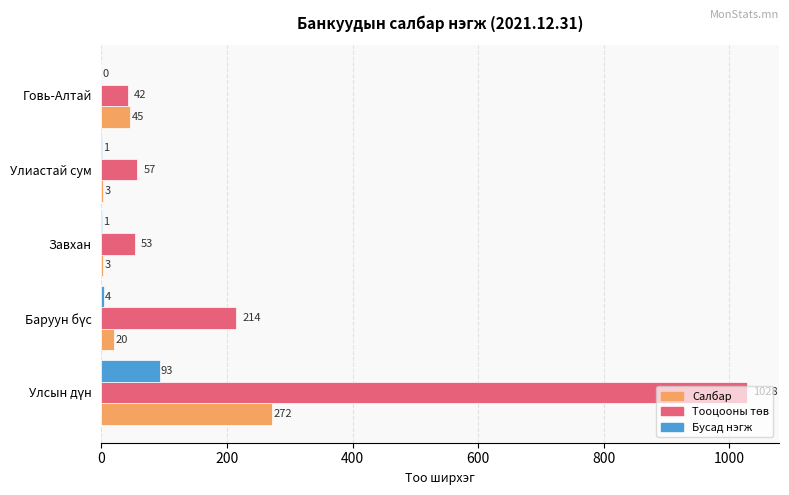

Is the value of Бусад нэгж at Говь-Алтай greater than the value of Салбар at Завхан?

No